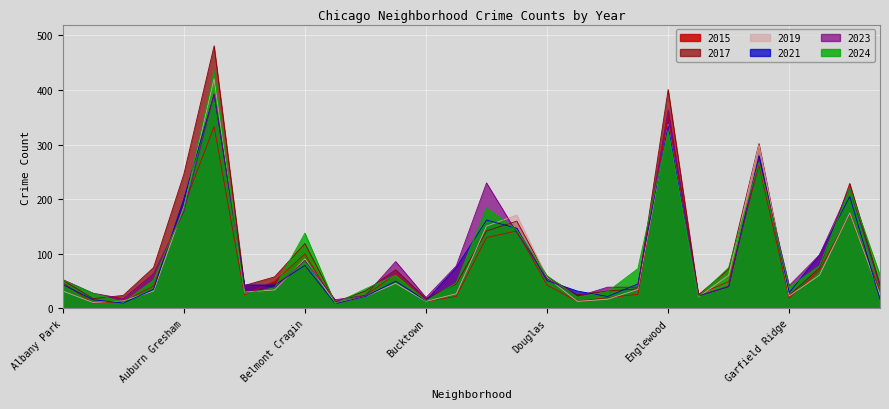

Which category has the lowest value in the 2024 series?

Beverly